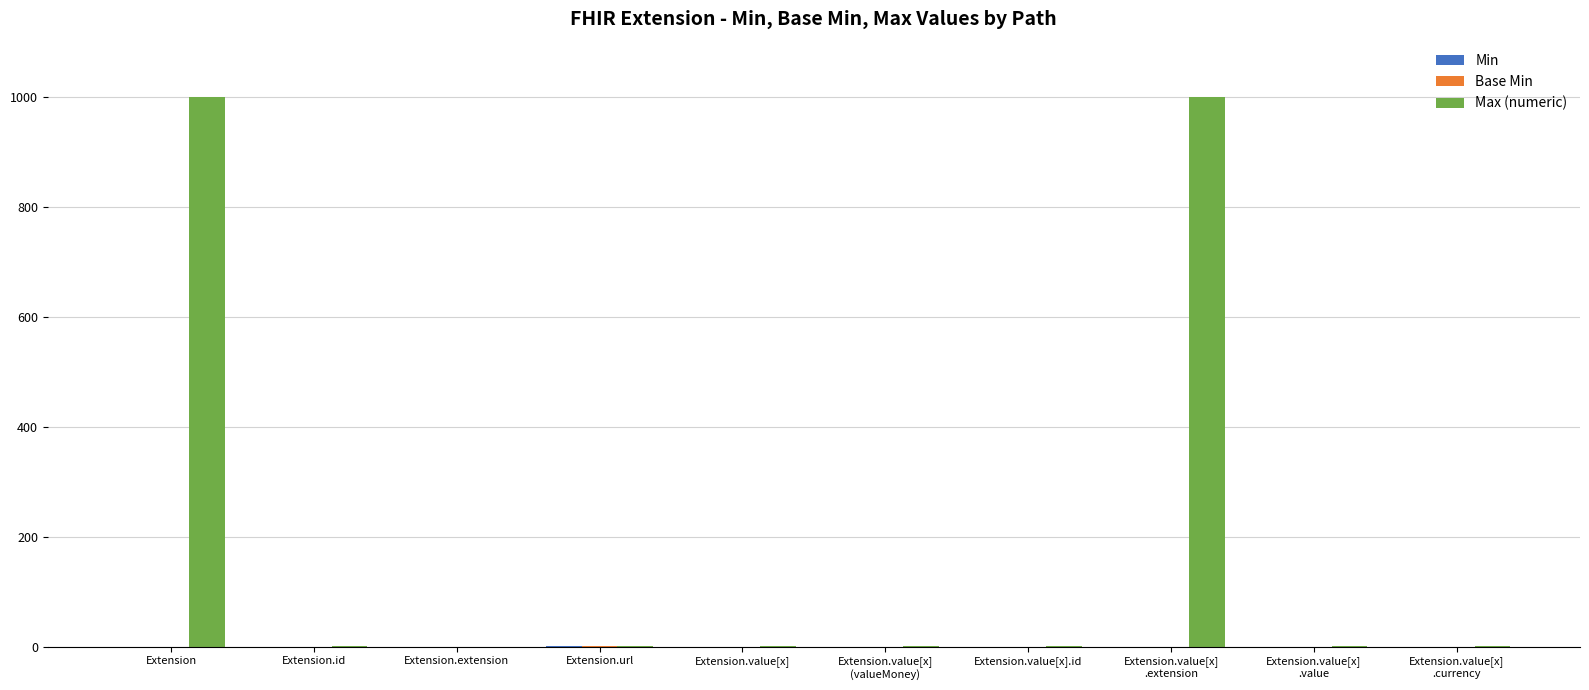

Between Extension and Extension.id, which series saw the biggest shift?

Max (numeric)